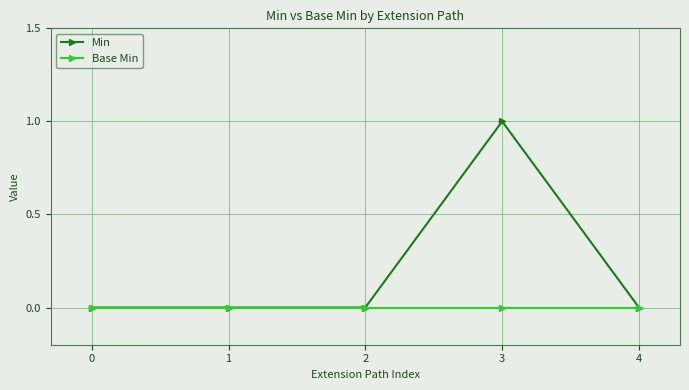

Reading left to right, transcribe all the data shown in this chart.

Min: 0	0	0	1	0
Base Min: 0	0	0	0	0